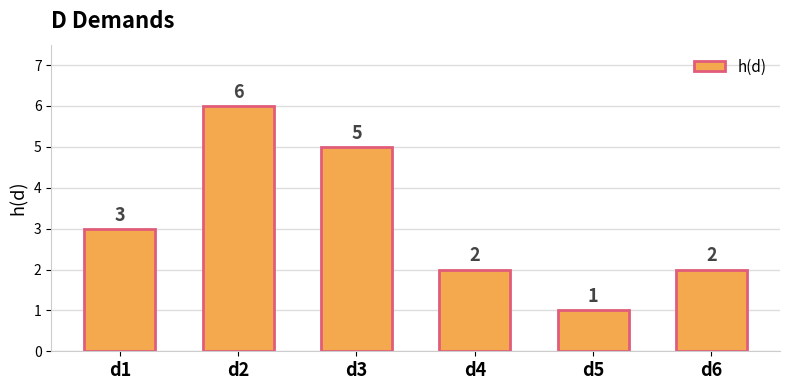

How many values are between 2 and 5?

4